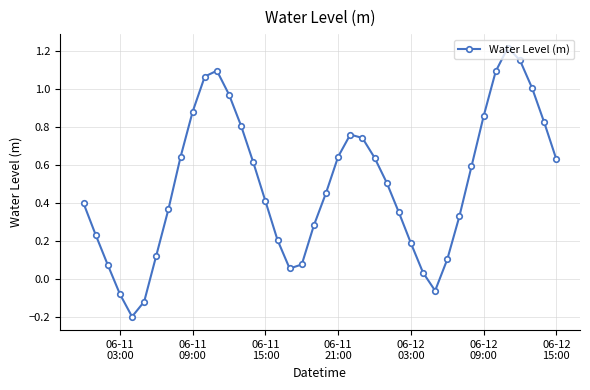

How many points are lower than both their immediate neighbors (excluding endpoints)?

3